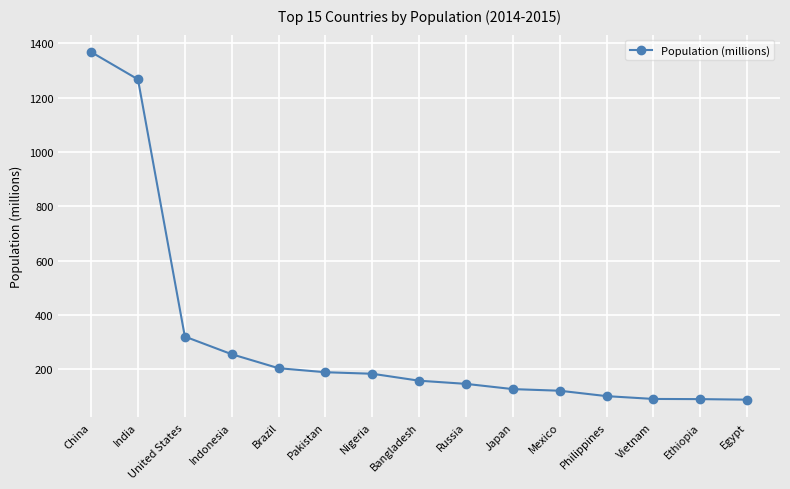

Read the value at Brazil.

204.0